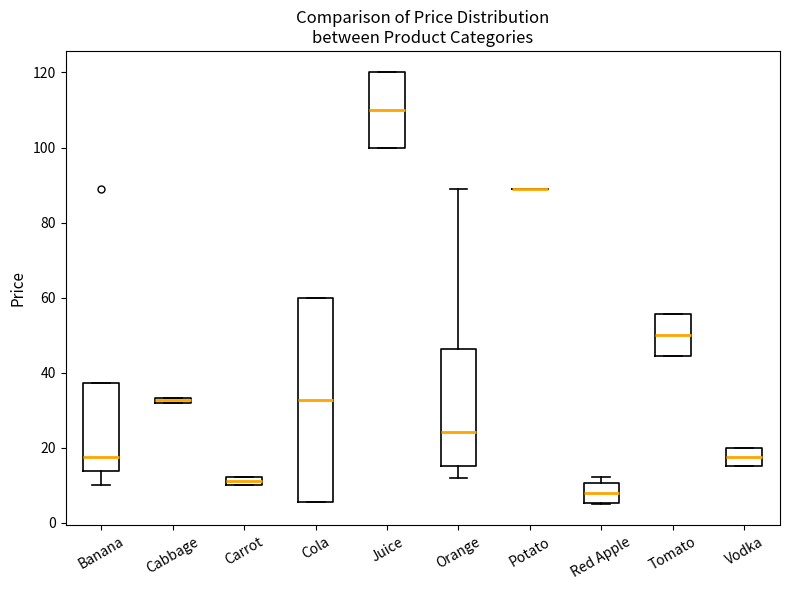

Which box is the tallest, from its lower edge to its upper edge?

Cola